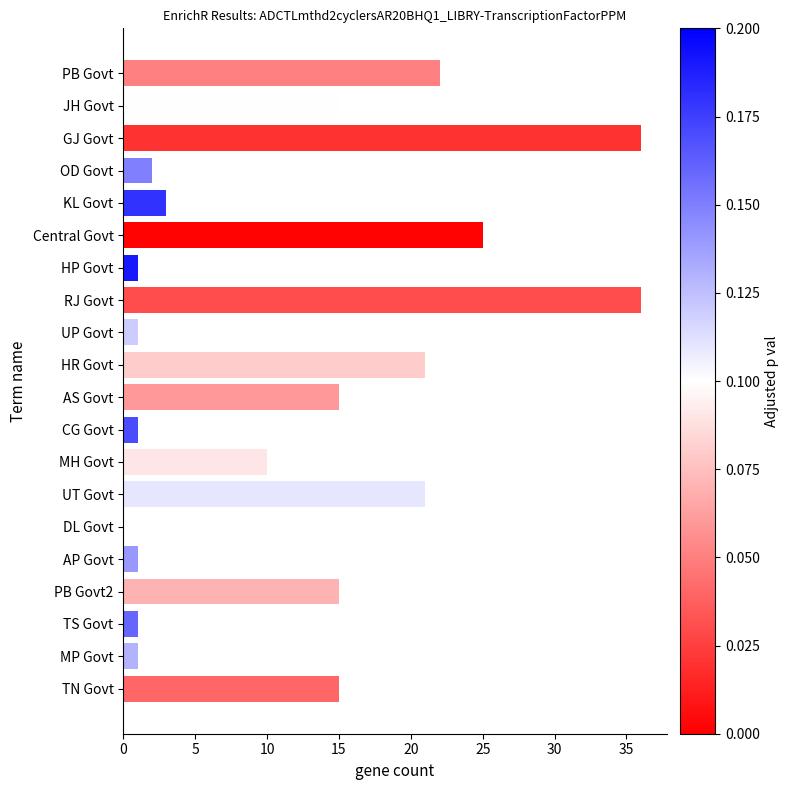

What is the sum of all values?

242